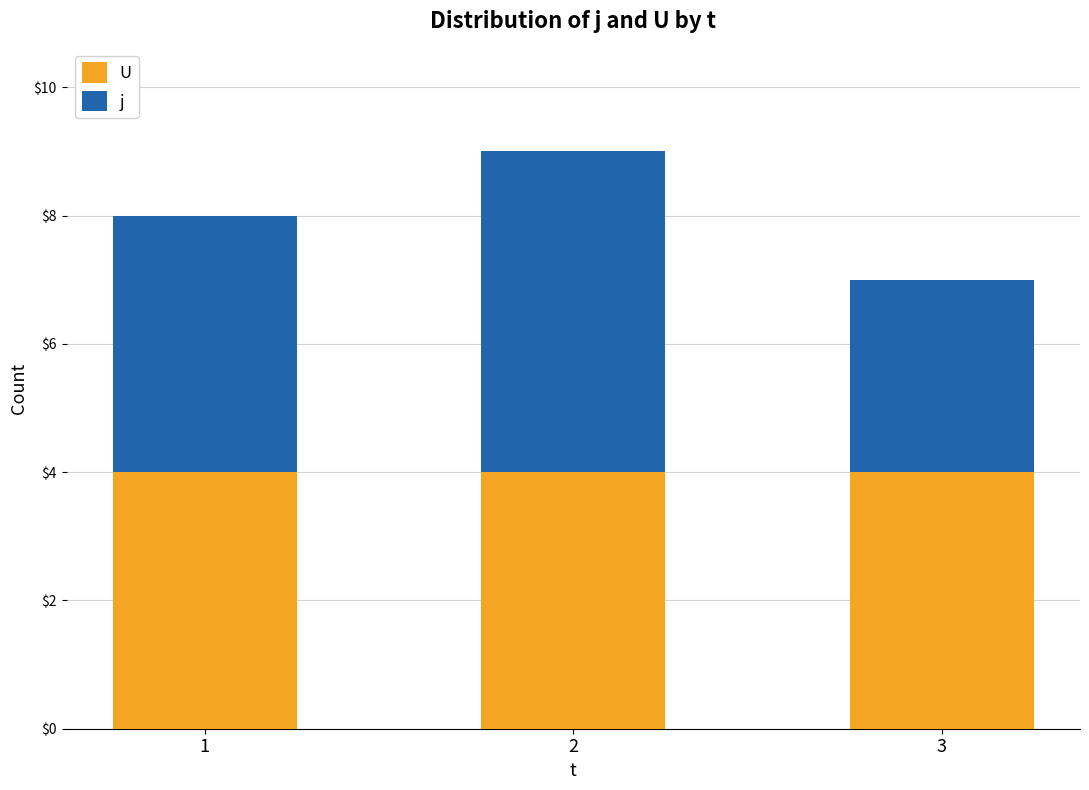

What is the total value across all series at 2?

9